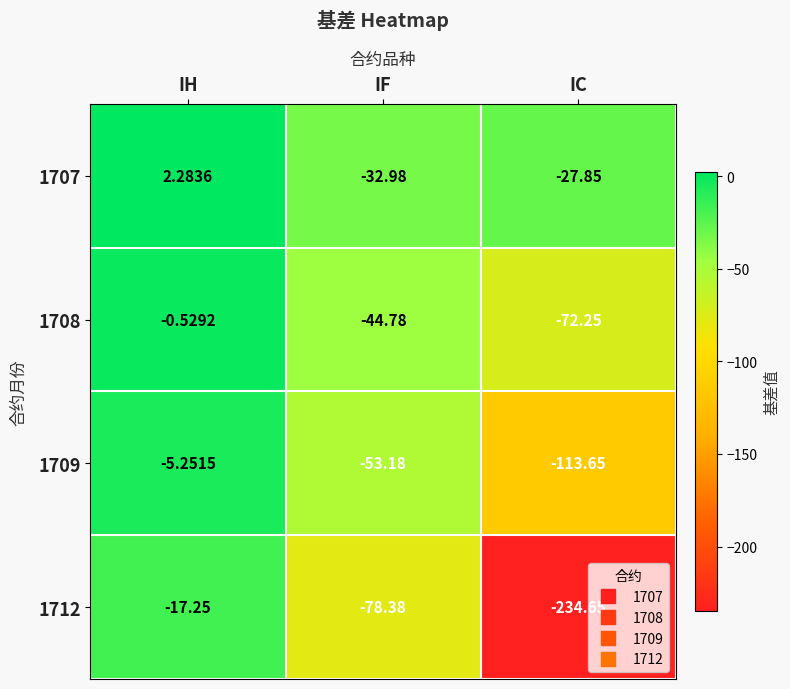

Which category has the lowest value in the 1708 series?

IC